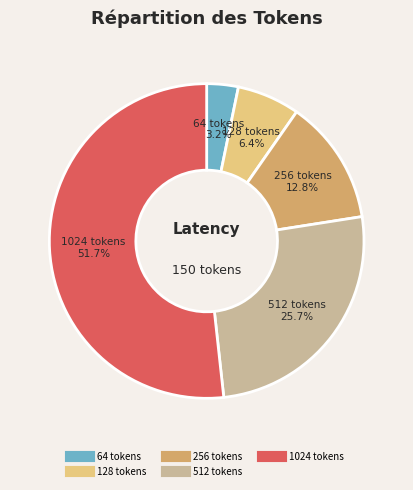

Do 1024 tokens and 128 tokens together represent more than half of the pie?

Yes